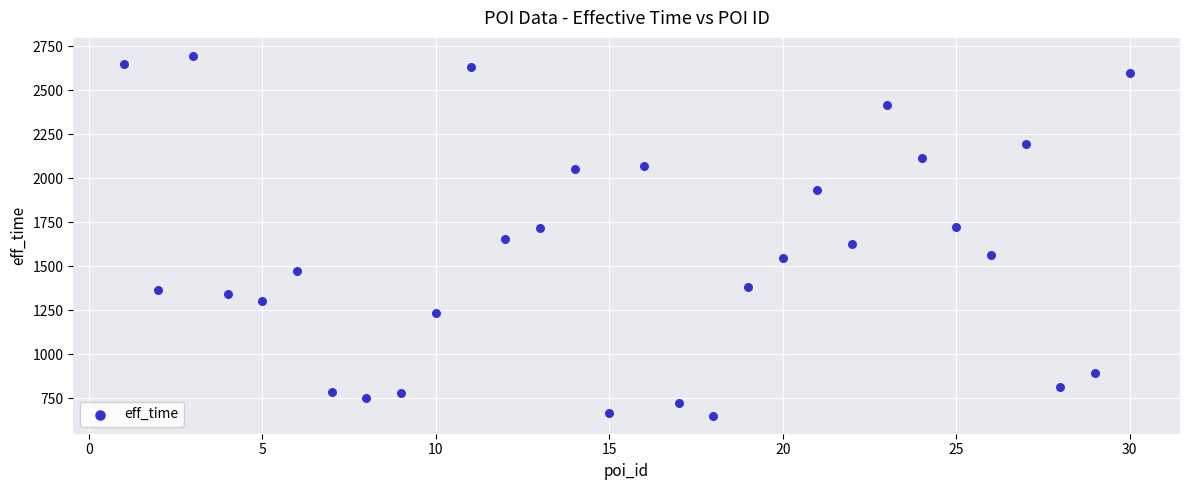

What is the range of Y values (max minus min)?

2045